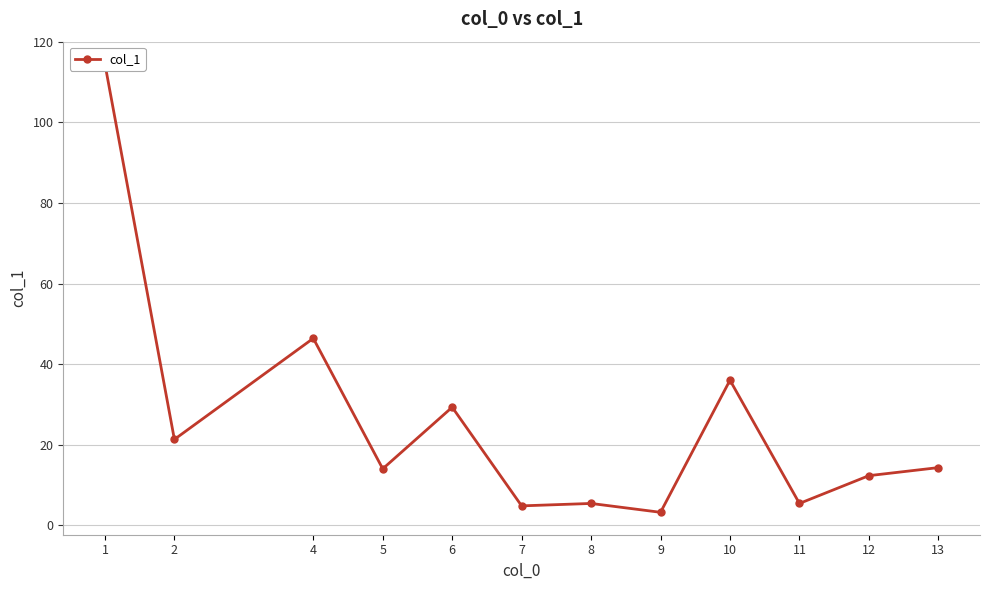

Between 12 and 11, which is larger?

12